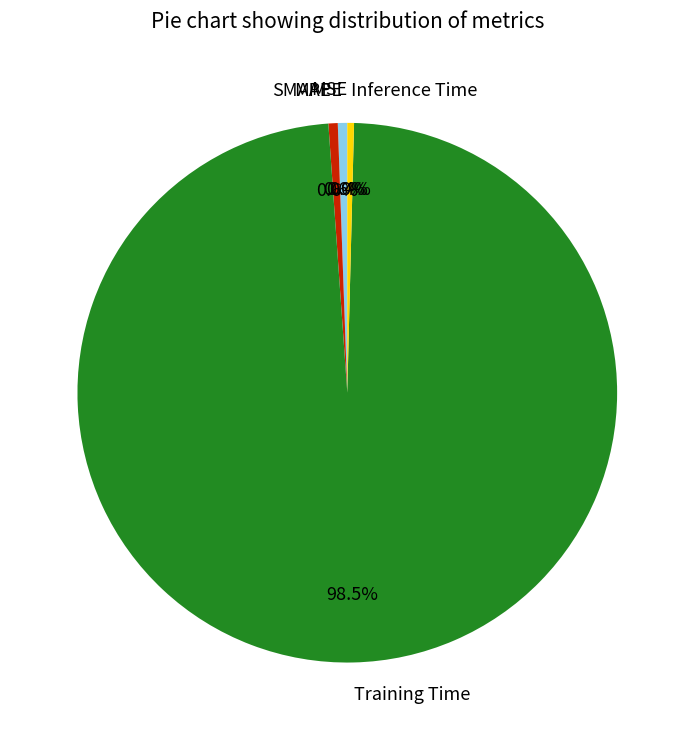

Does any single category account for the majority?

Yes